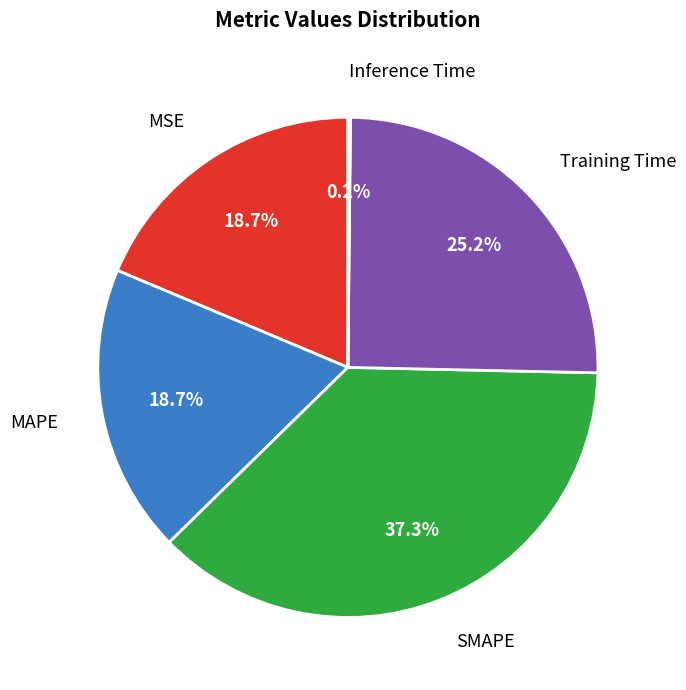

Does any single category account for the majority?

No